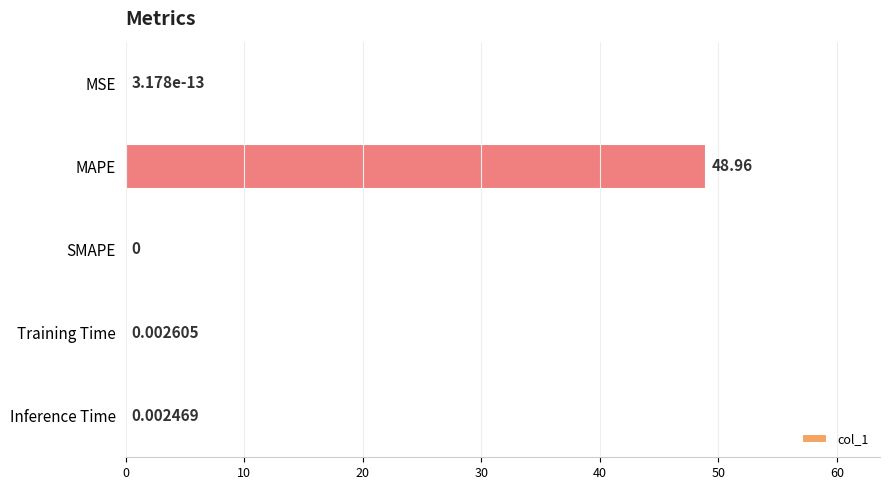

What is the change in value from MAPE to Training Time?

-49.0